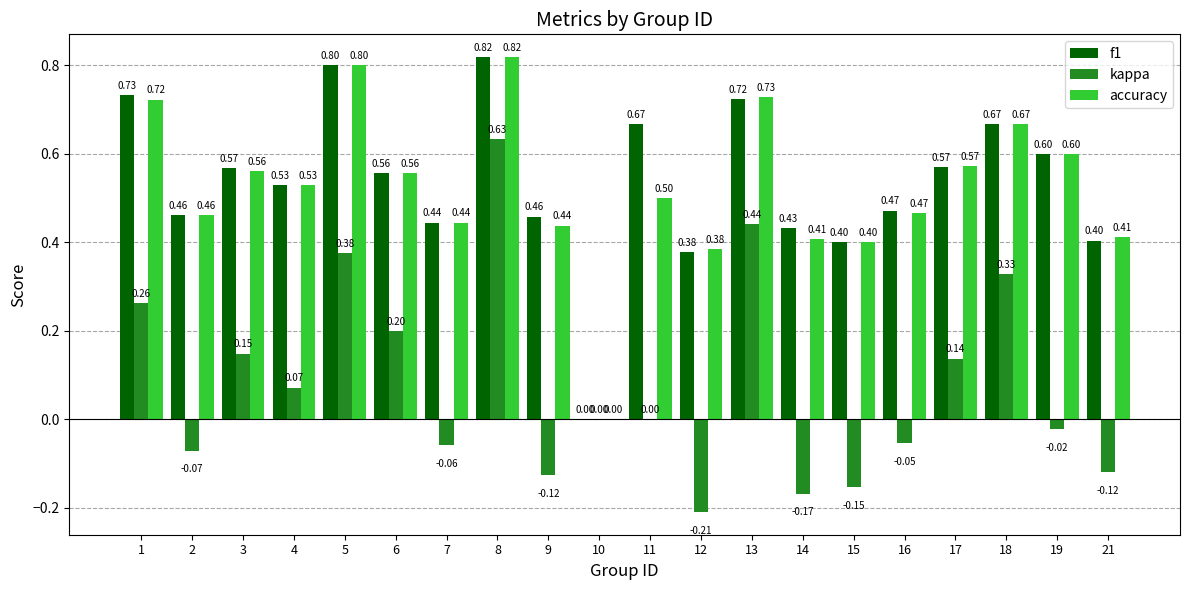

What is the sum of the accuracy values at 18 and 15?

1.1